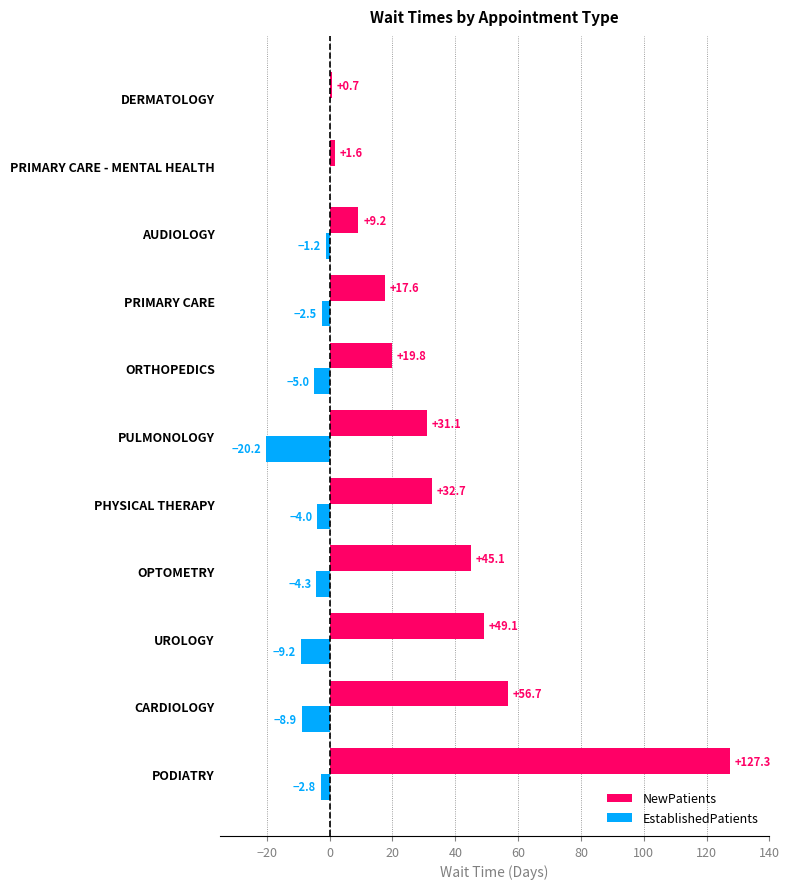

What value does the NewPatients series have at CARDIOLOGY?

56.7